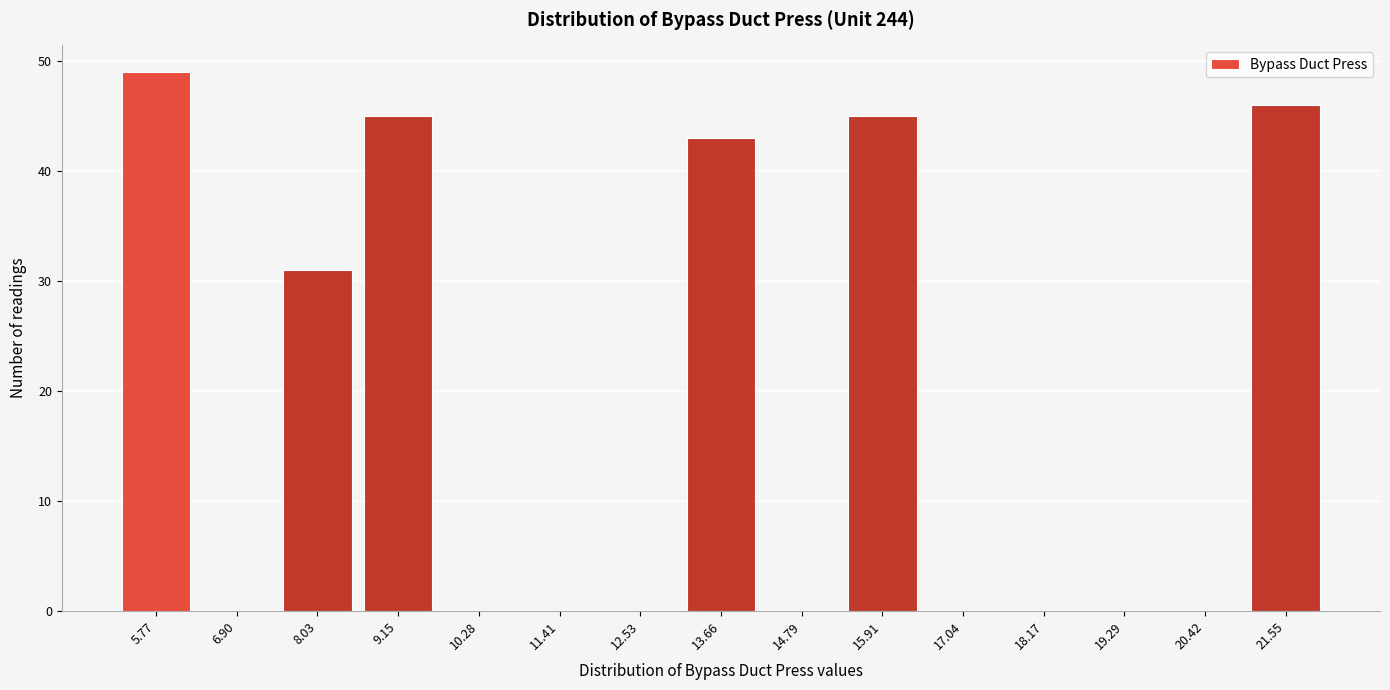

What is the height of the bar covering 8.6 to 9.8 on the x-axis? Neither the bar edges nor the heights are printed on the chart, so give them approximately, as read against the axes.

45